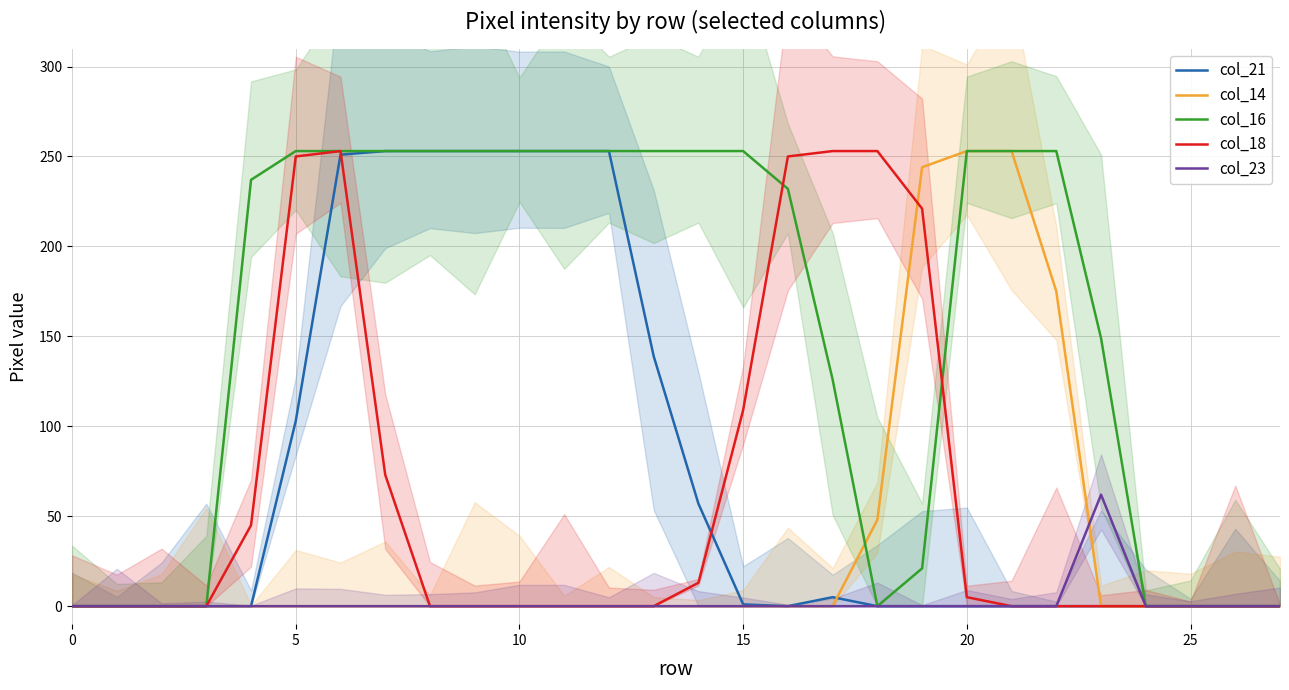

What are all the series names shown in the legend?

col_21, col_14, col_16, col_18, col_23